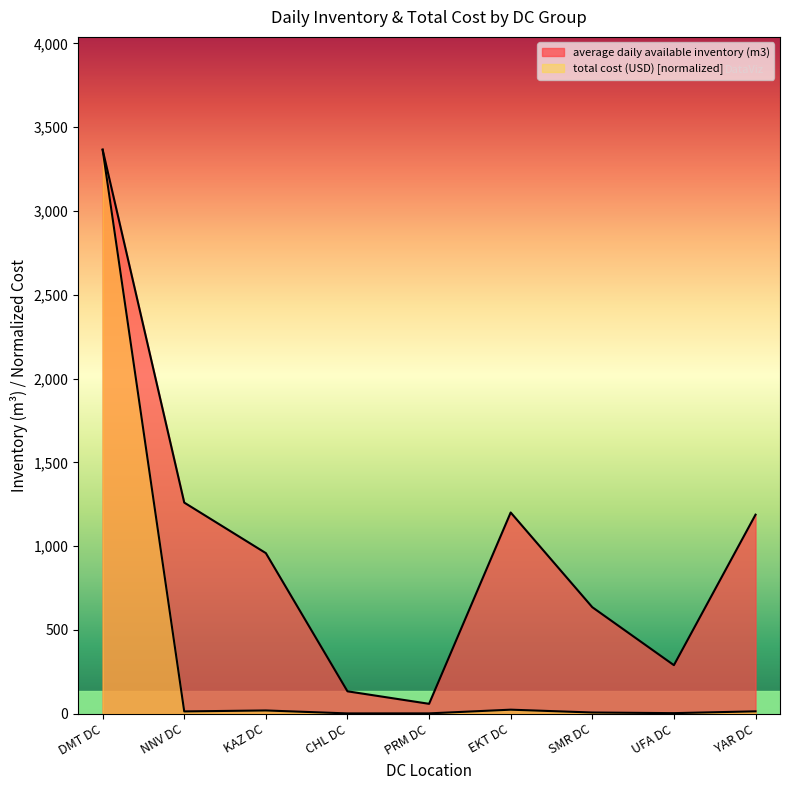

Count the number of categories in the chart.

9